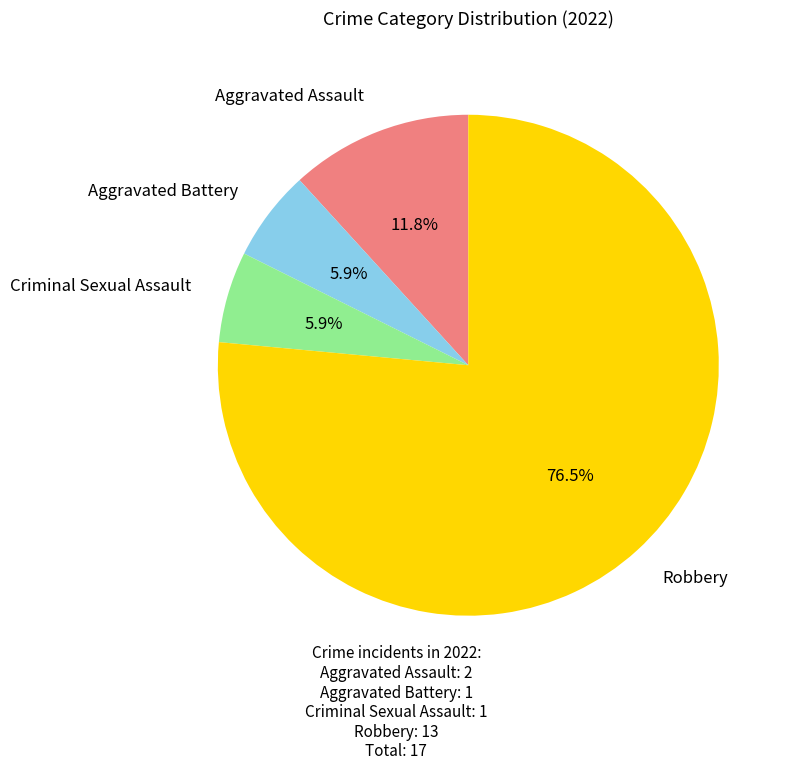

Is there a majority slice in this chart?

Yes